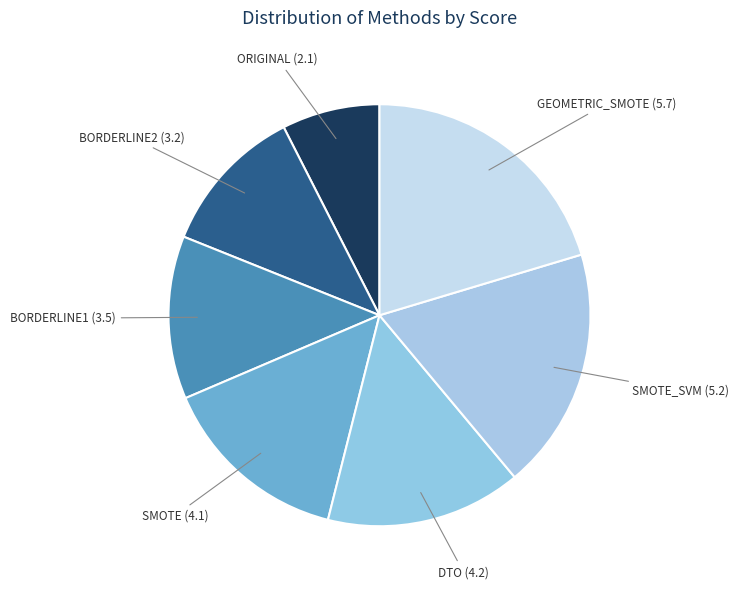

Count the number of slices in the pie.

7